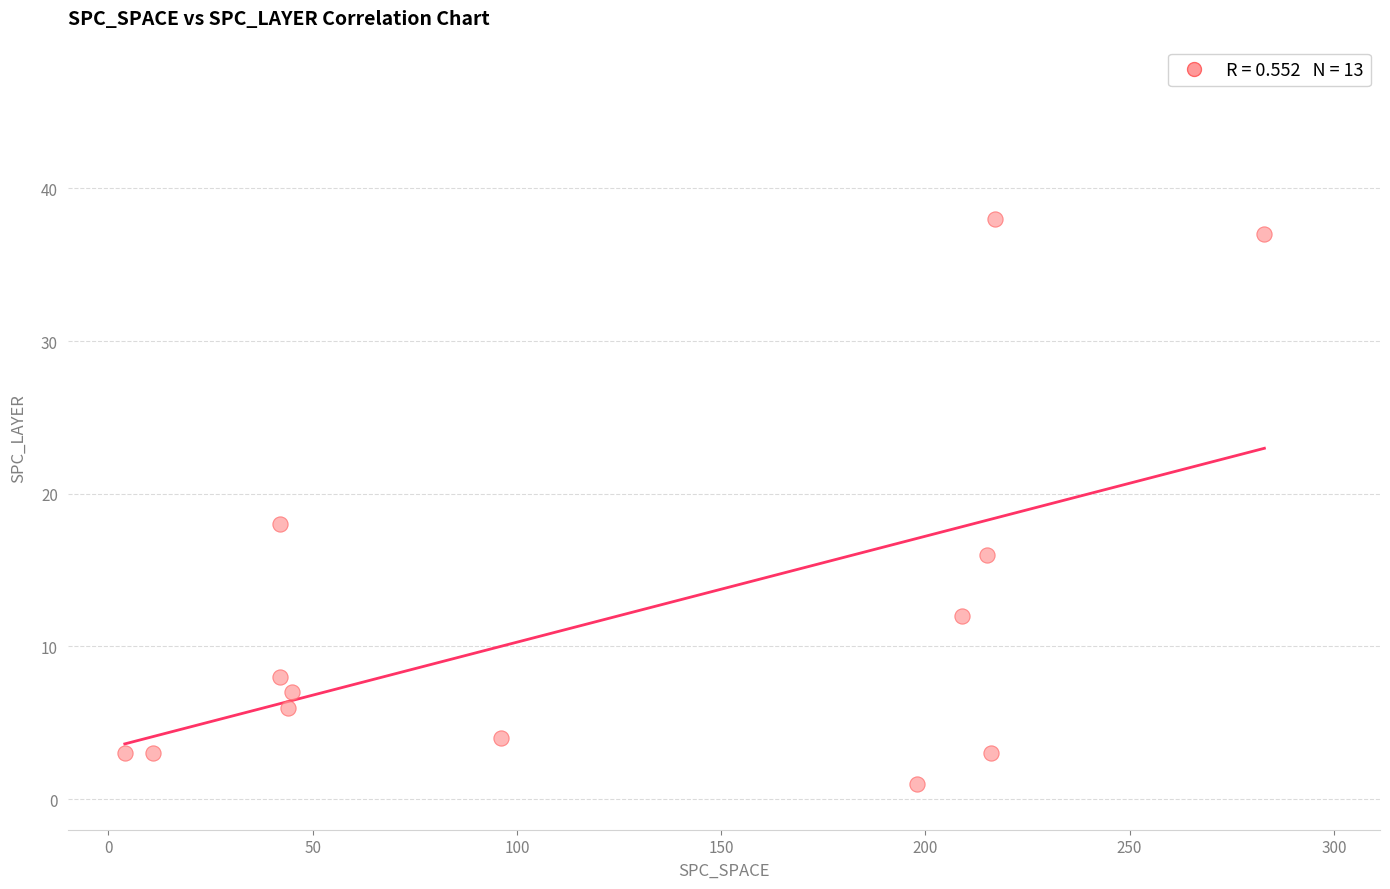

What is the range of Y values (max minus min)?

37